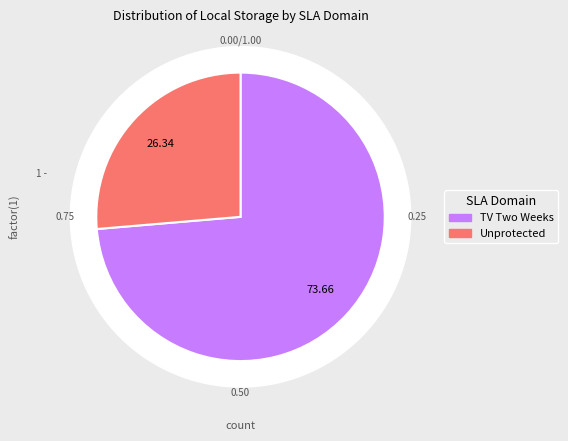

True or false: ACCD-SQL-Prod accounts for 11% of the total.

False